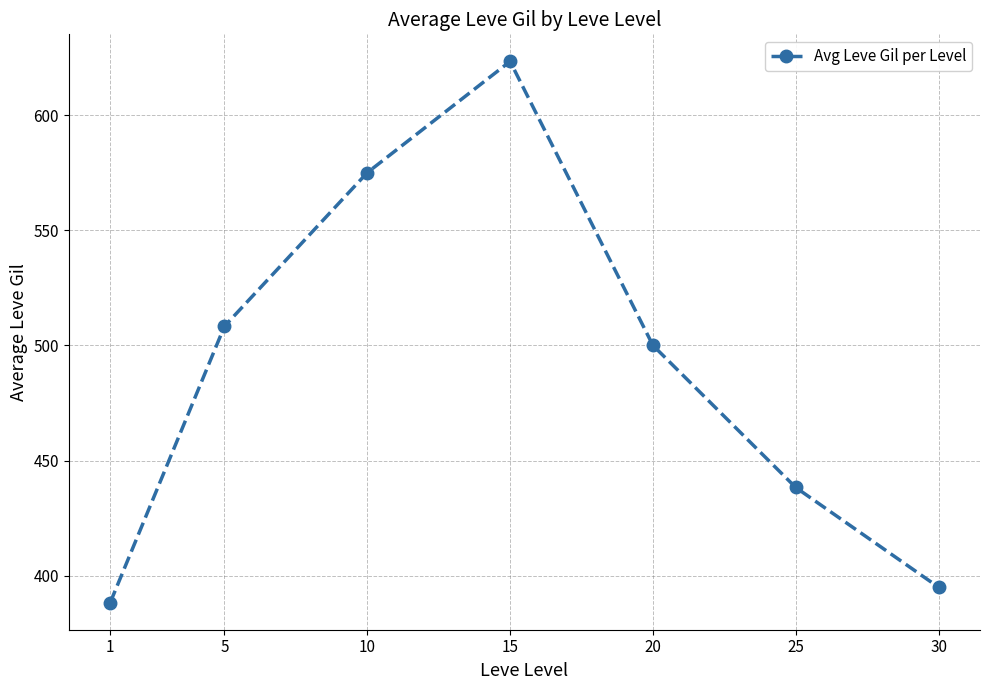

Does the chart have visible grid lines?

Yes